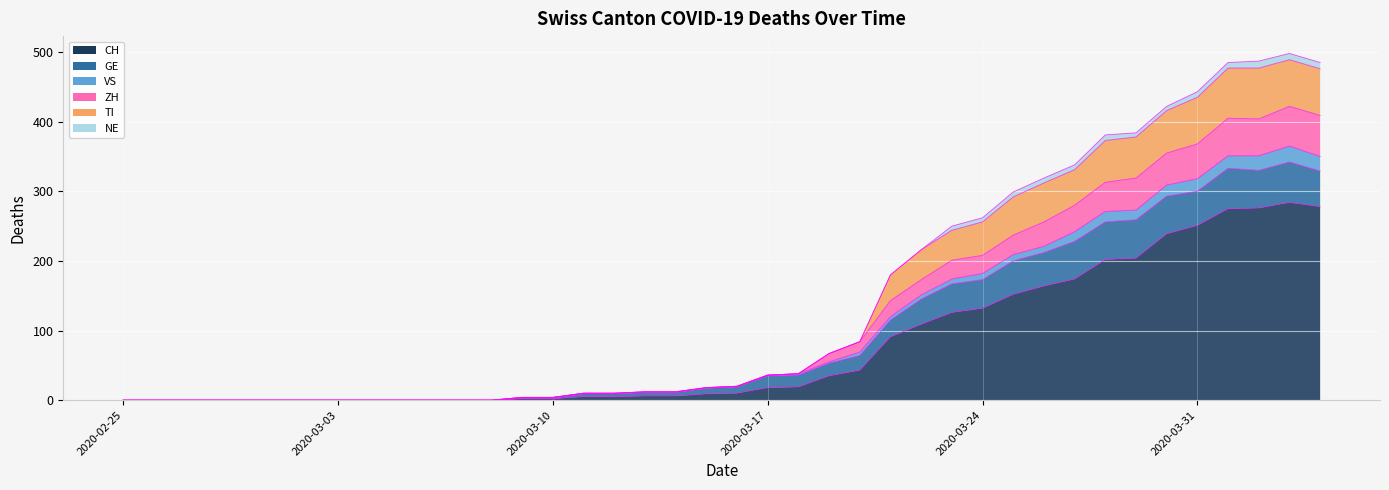

True or false: VS has more than 0 interior local peaks.

True